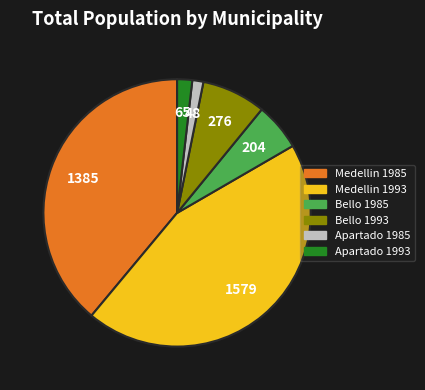

Combined, do Bello 1993 and Apartado 1993 account for over 50%?

No